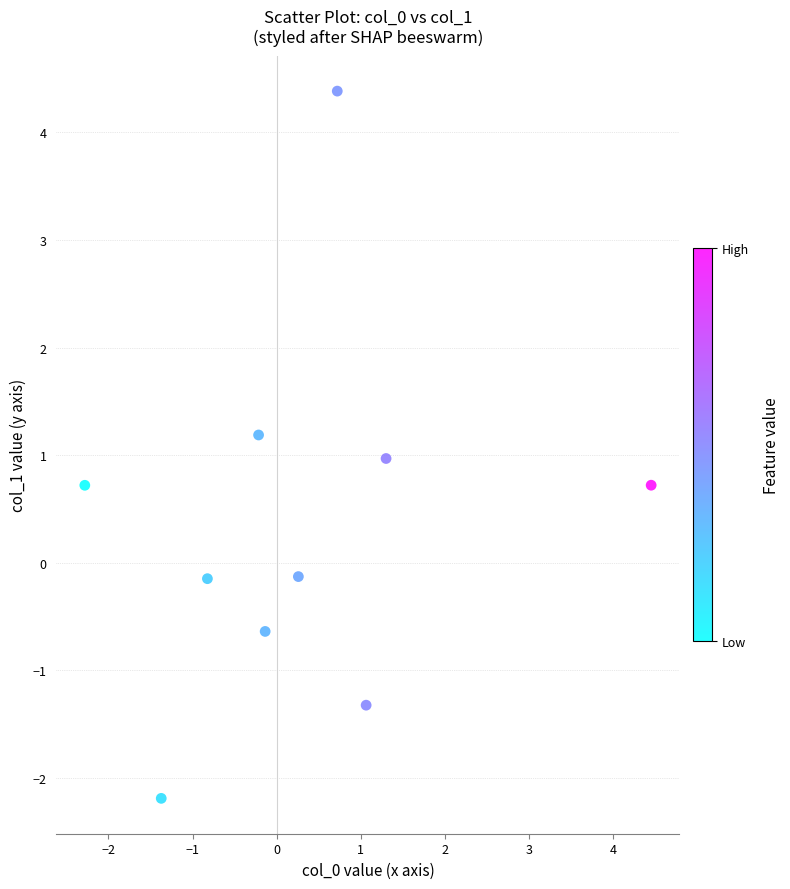

What is the range of Y values (max minus min)?

6.6